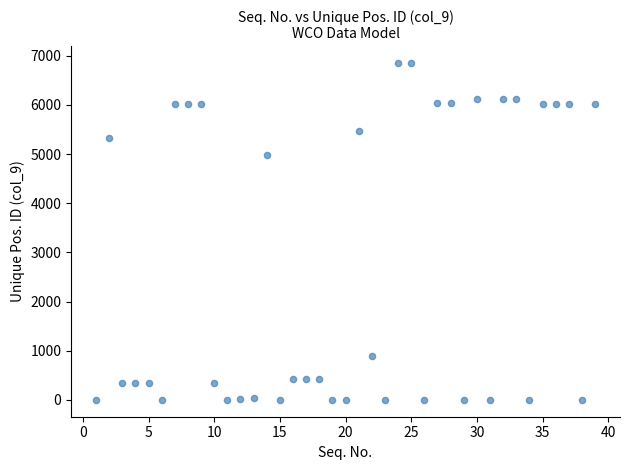

What Y value in the scatter plot is closest to 3425?

4982